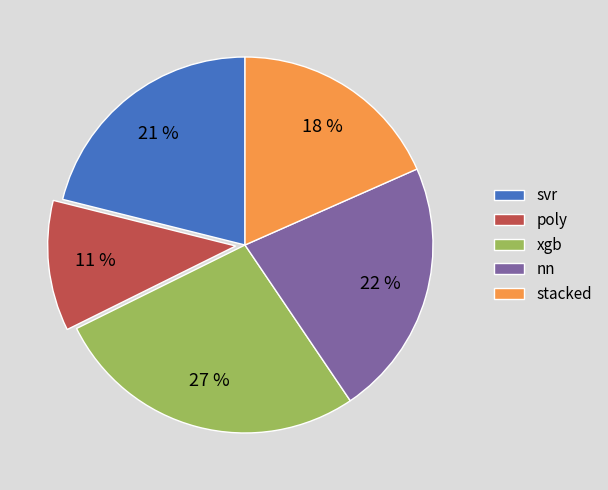

To the nearest percent, what is the combined percentage of svr and poly?

32%